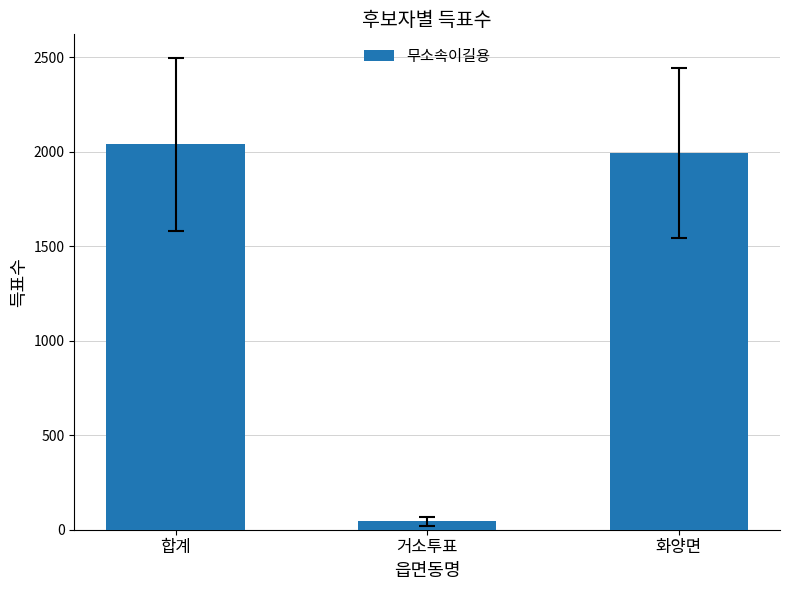

What position from the left is 합계?

1